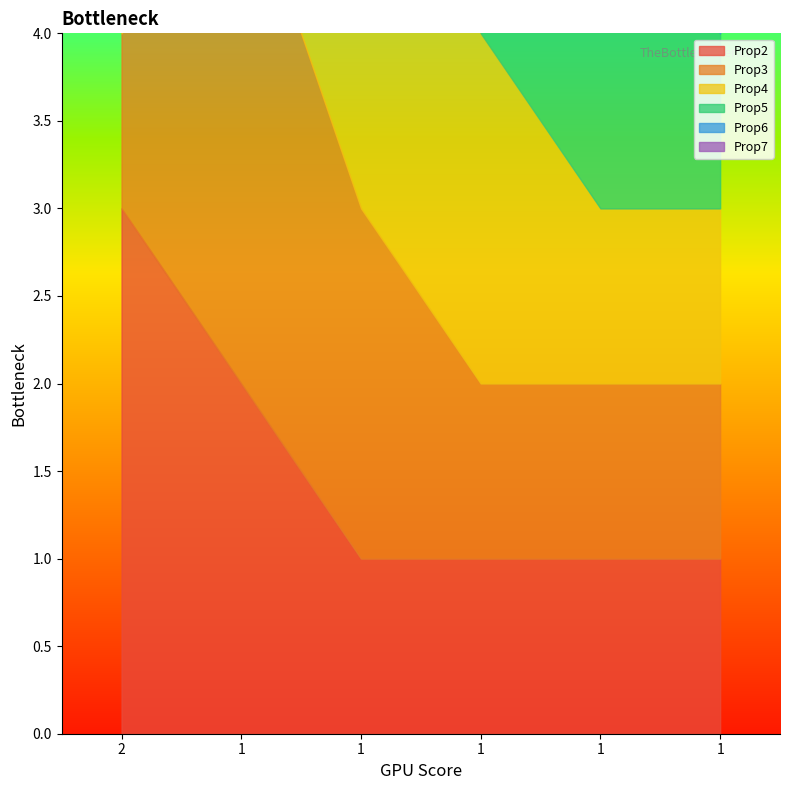

What is the minimum value for Prop3?

1